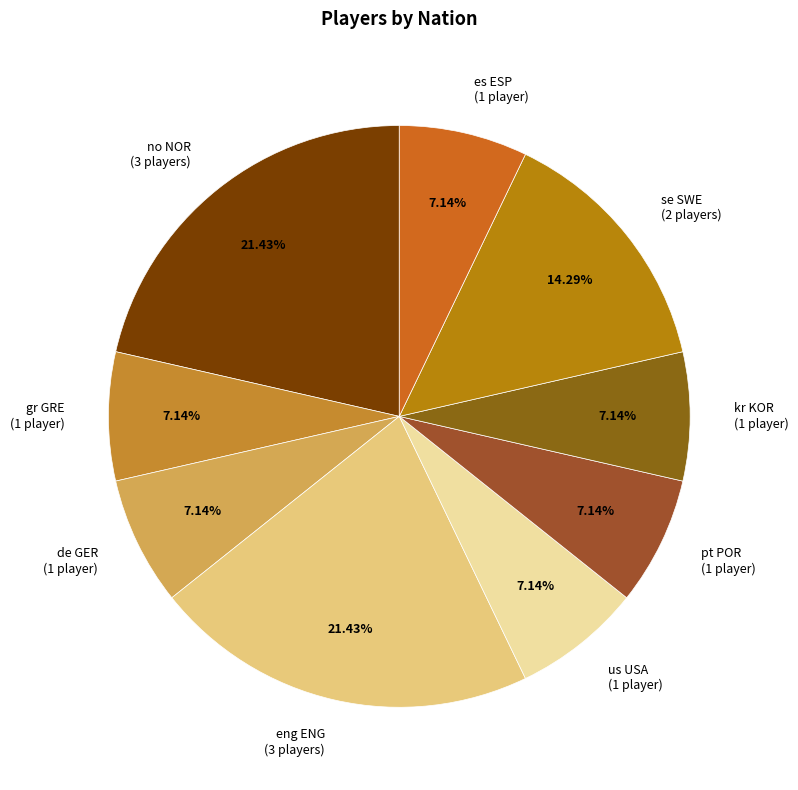

What percentage do eng ENG and de GER together represent?

28.6%